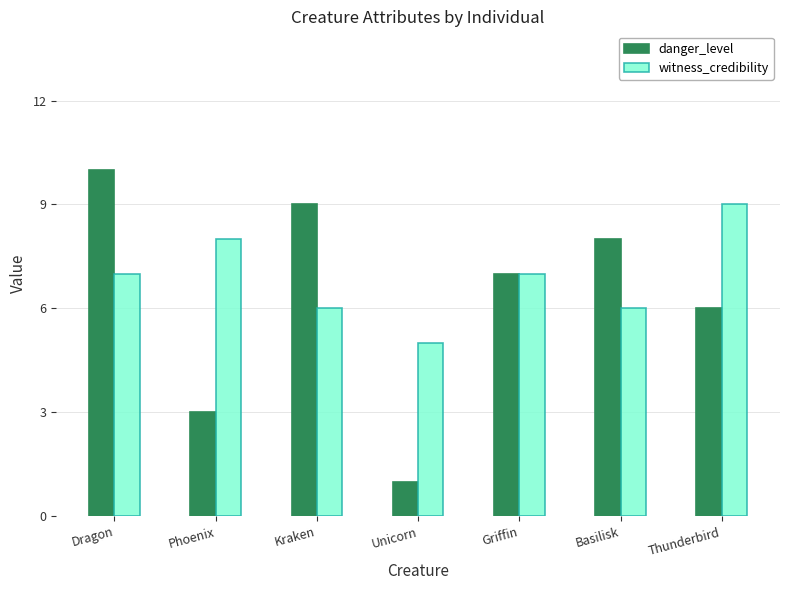

Which series has the largest range (max minus min)?

danger_level